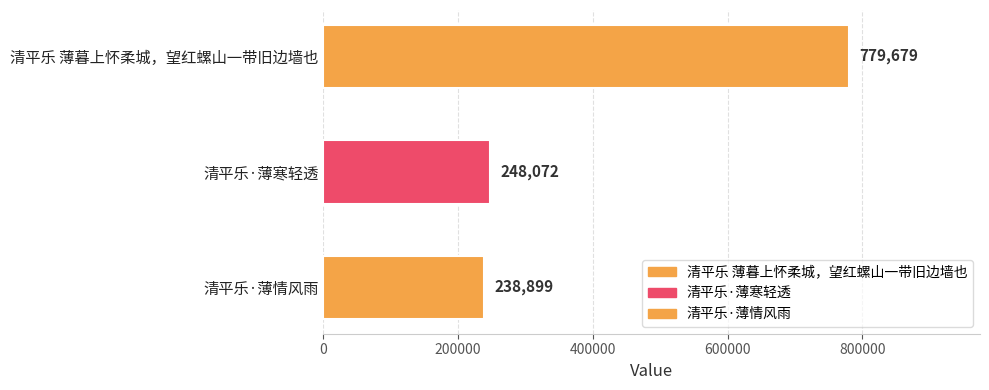

Reading top to bottom, what are all the values shown in this chart?

779679	248072	238899